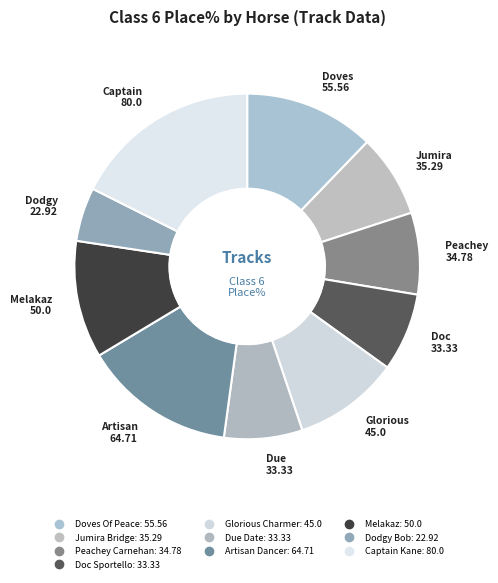

Combined, what portion of the pie is Artisan Dancer and Dodgy Bob?

19.3%